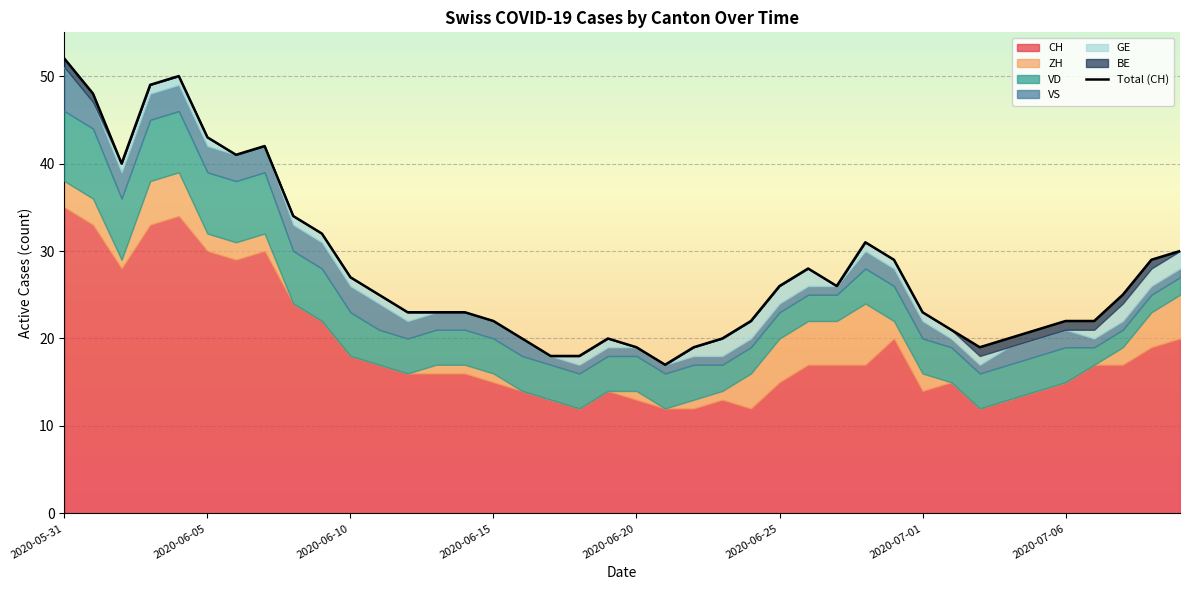

How many data points in VD are less than 4?

9